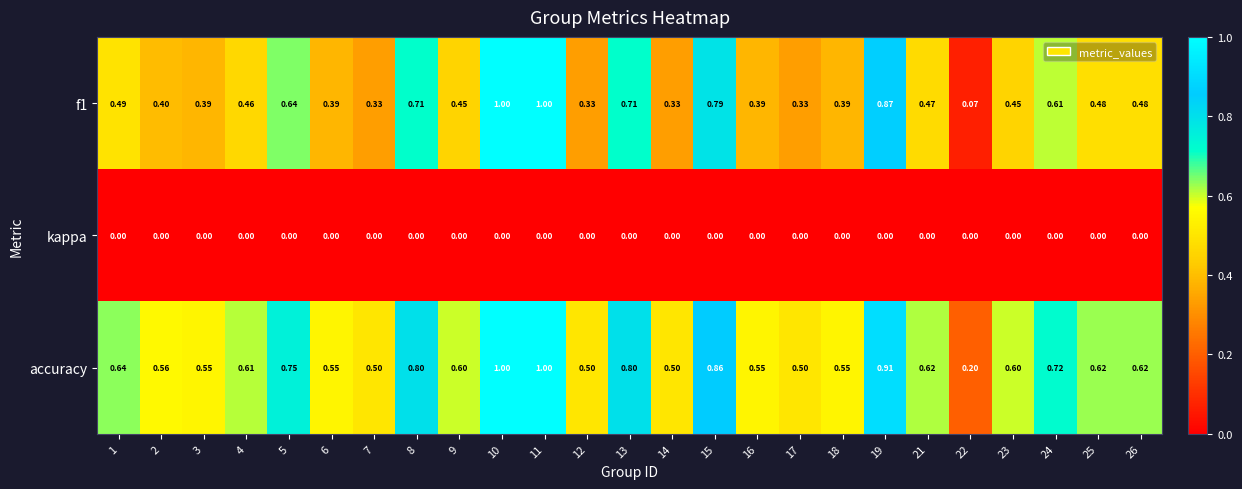

Is the value of kappa at 18 greater than the value of accuracy at 26?

No